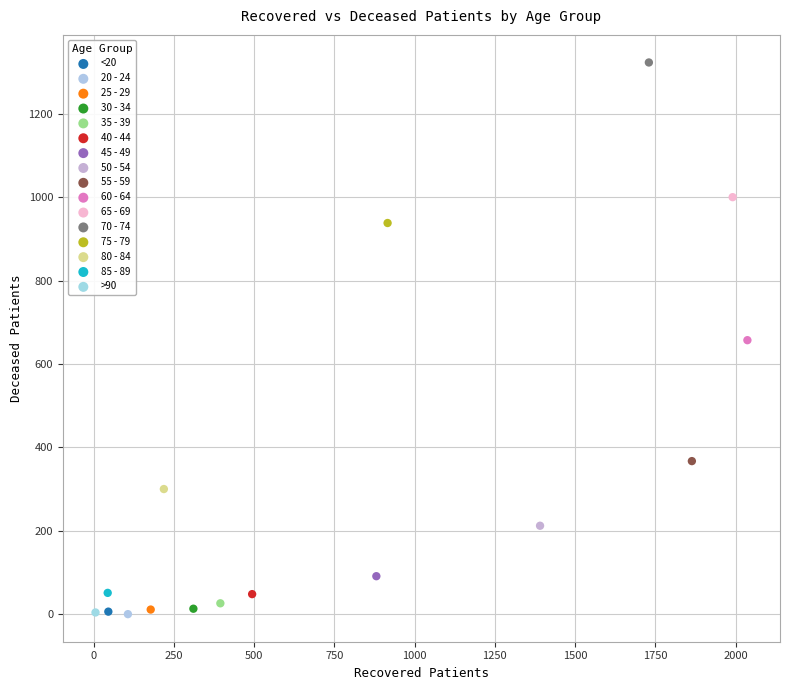

Which series reaches the maximum Y coordinate?

70 - 74